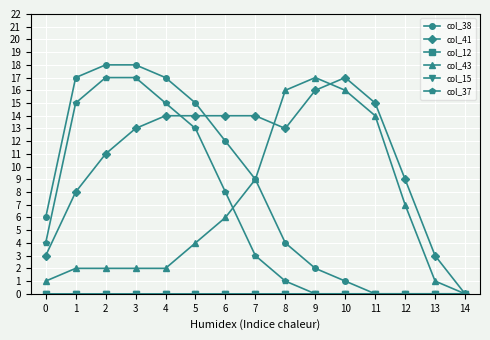

How many values in col_41 are above zero?

14